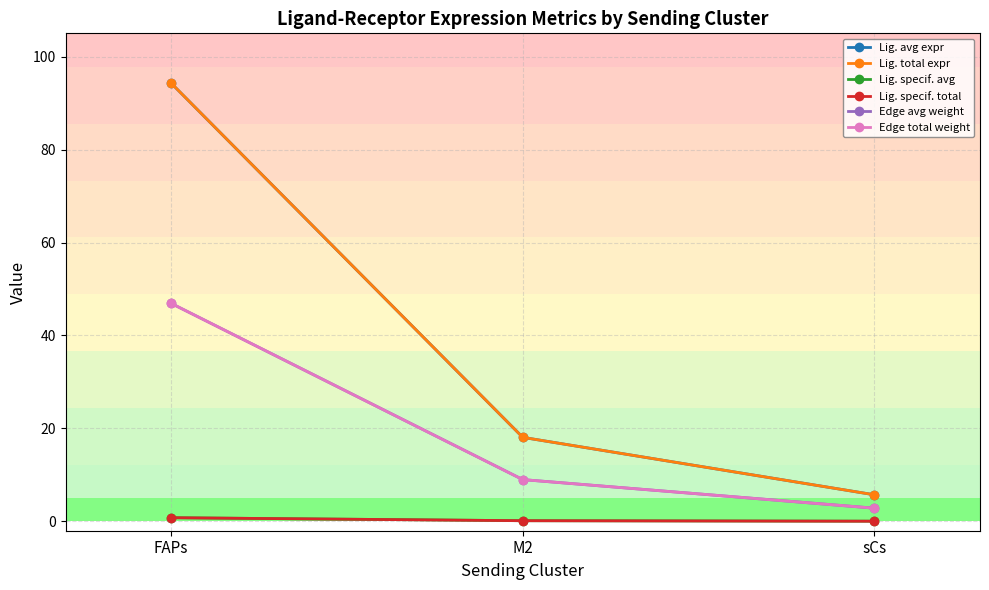

What is the label of the 1st point from the right?

sCs